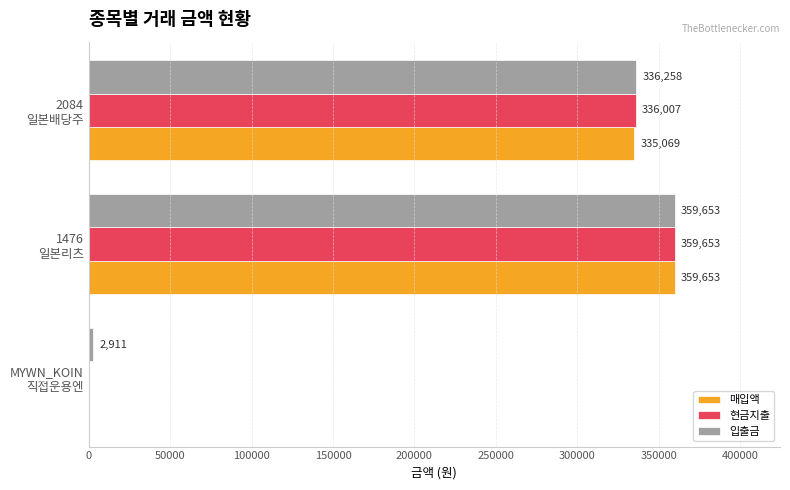

Which series has the largest total across all categories?

입출금